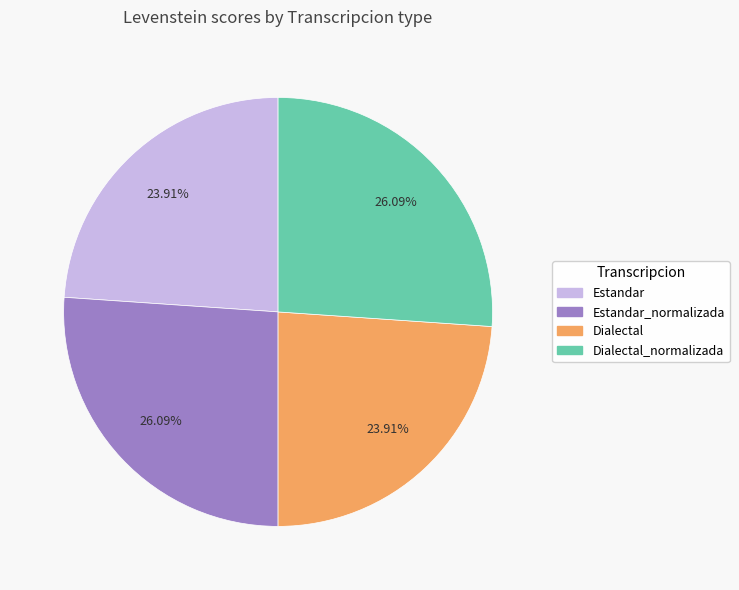

Is it true that Dialectal_normalizada is 26% of the pie?

True